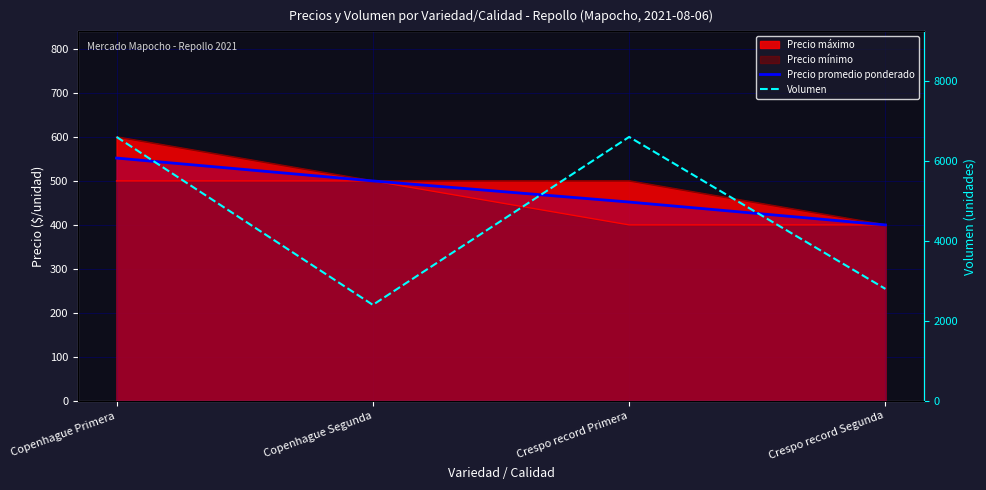

How many categories are shown in the chart?

4